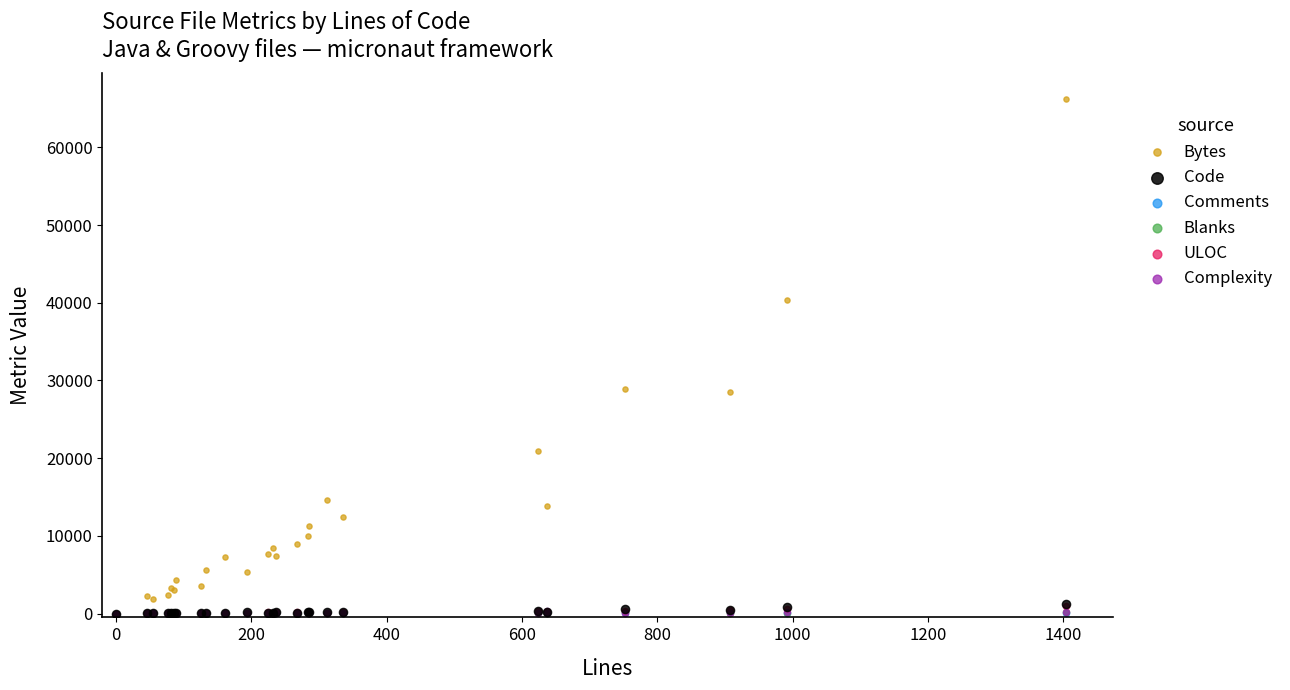

Which series reaches the maximum Y coordinate?

Bytes